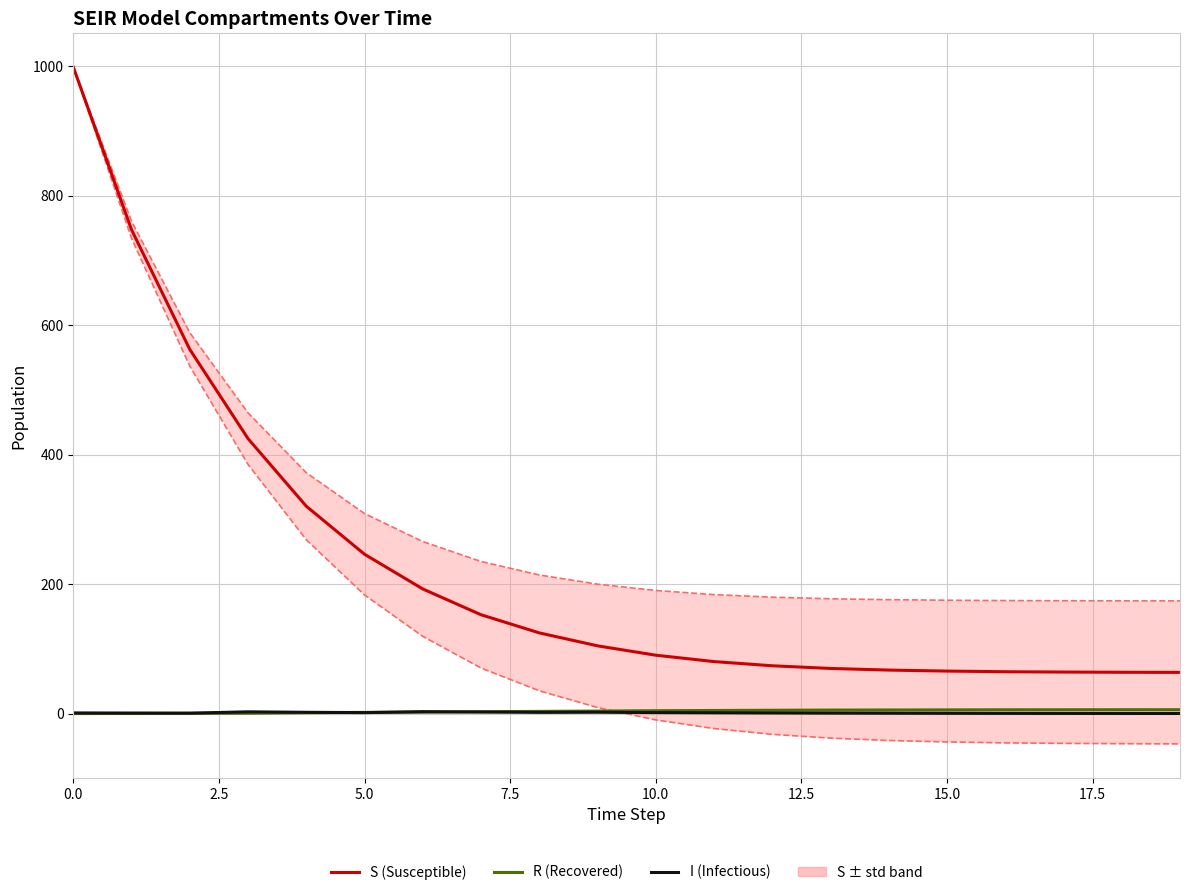

True or false: S (Susceptible) and I (Infectious) cross at least once.

False